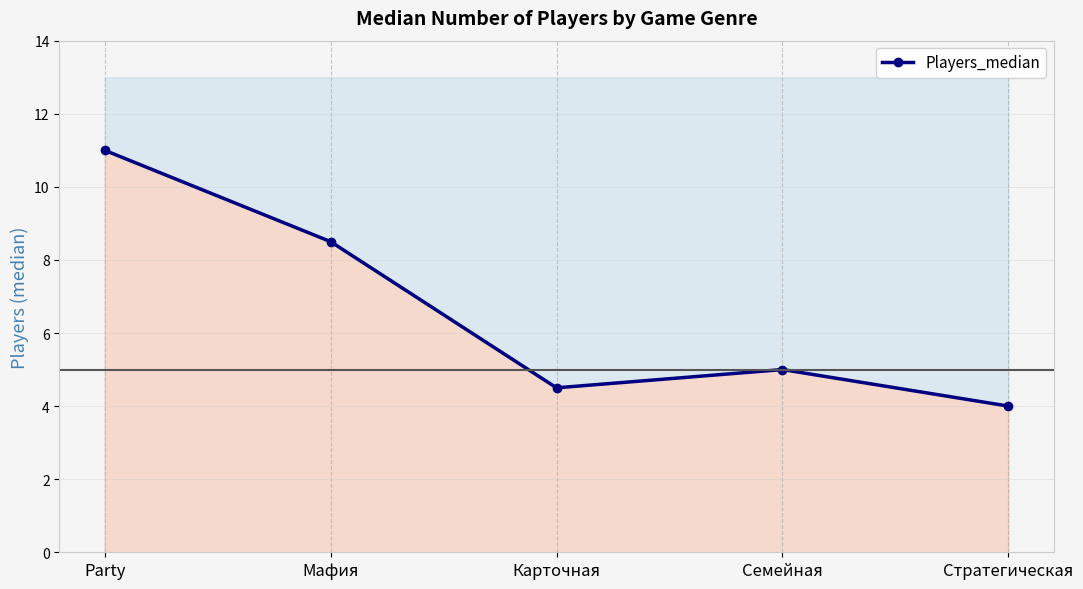

At which category does the chart reach its minimum across all series?

Стратегическая